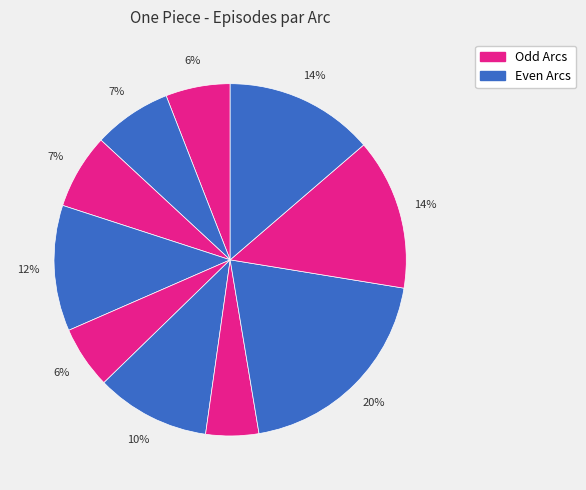

Is there a majority slice in this chart?

No